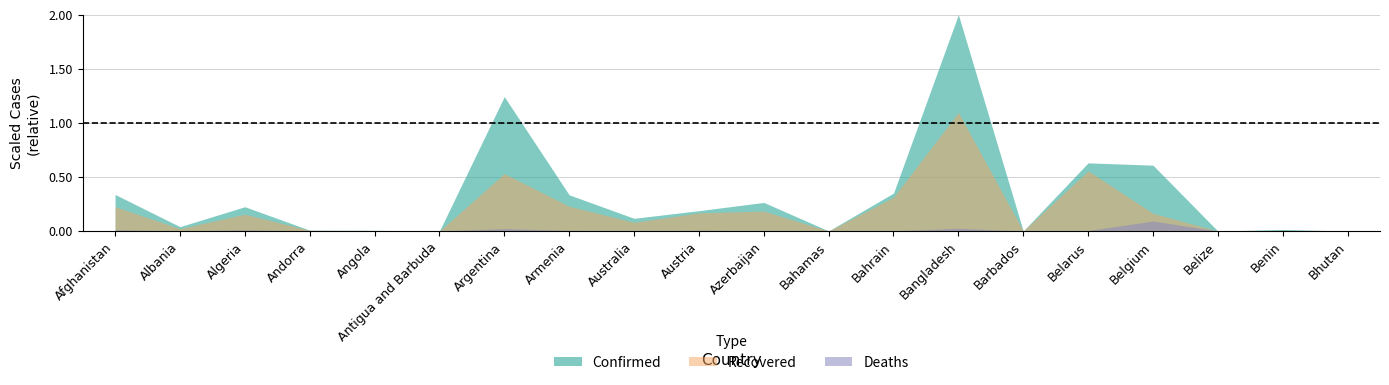

The Deaths series shows 1316 at Bangladesh. True or false?

False